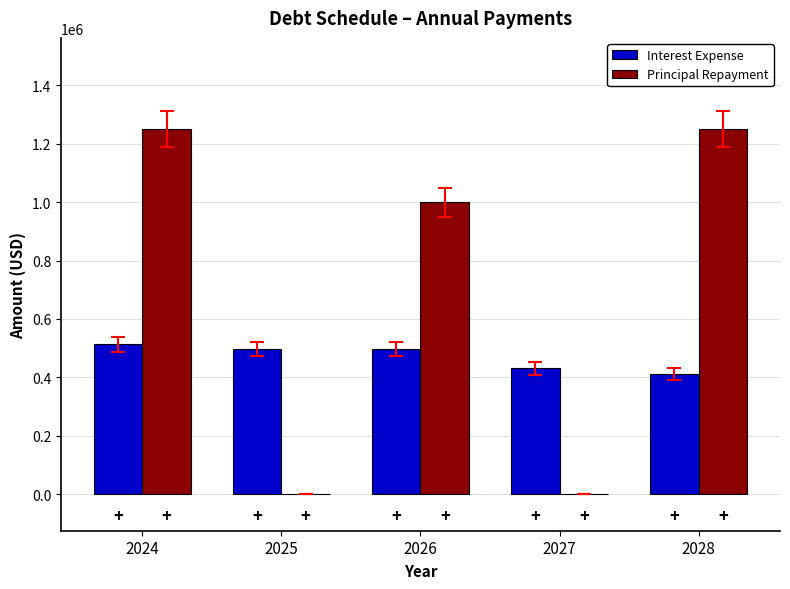

The Principal Repayment series shows -491132 at 2025. True or false?

False